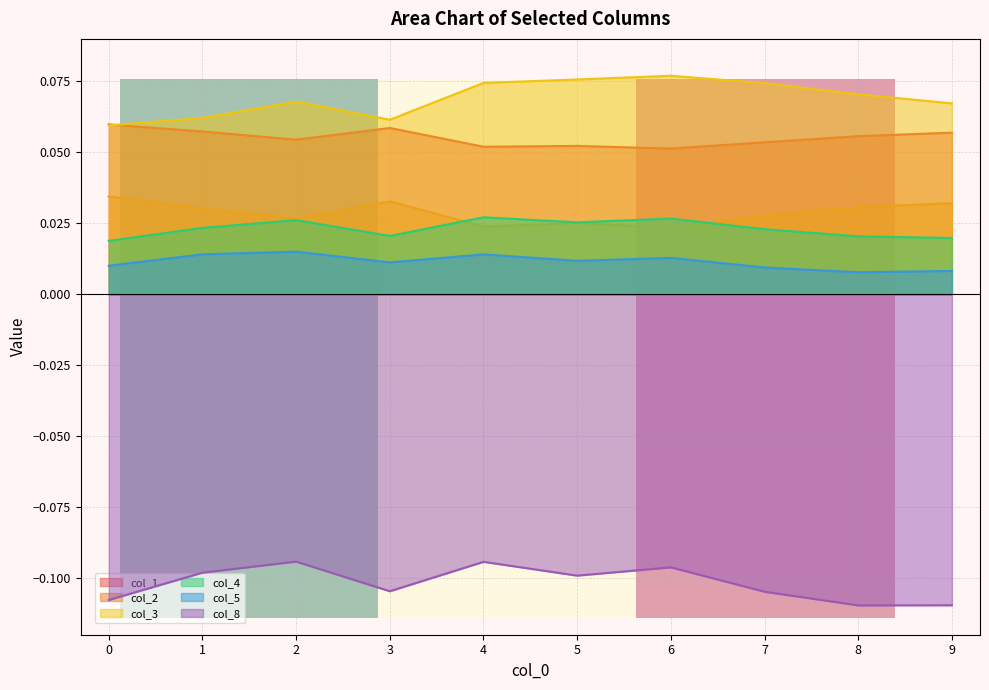

The value of col_2 at 6 is 0.0. True or false?

False